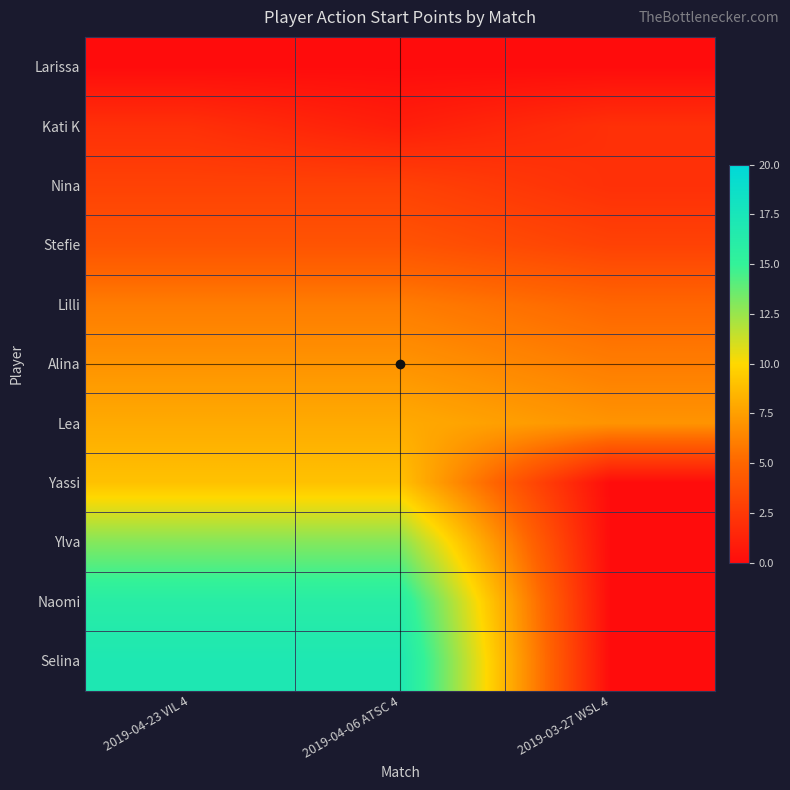

Which series has the largest range (max minus min)?

Selina